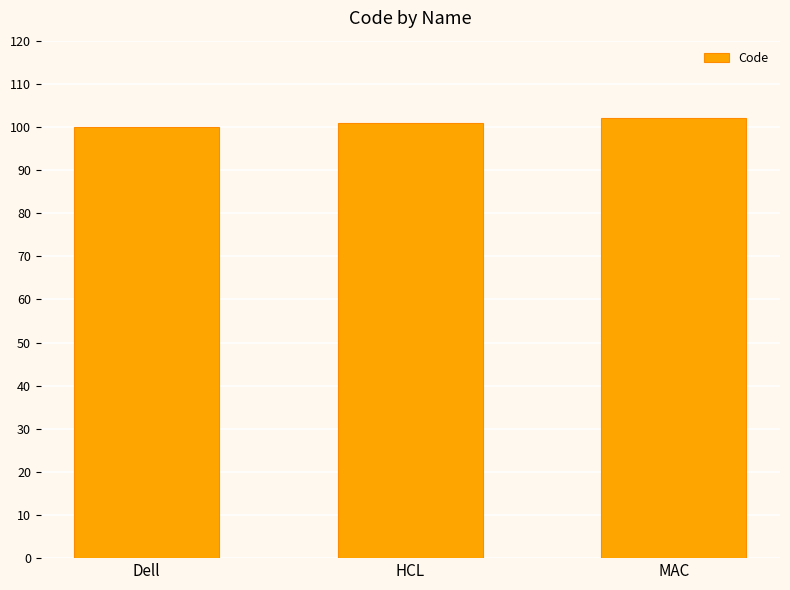

What is the sum of all values?

303